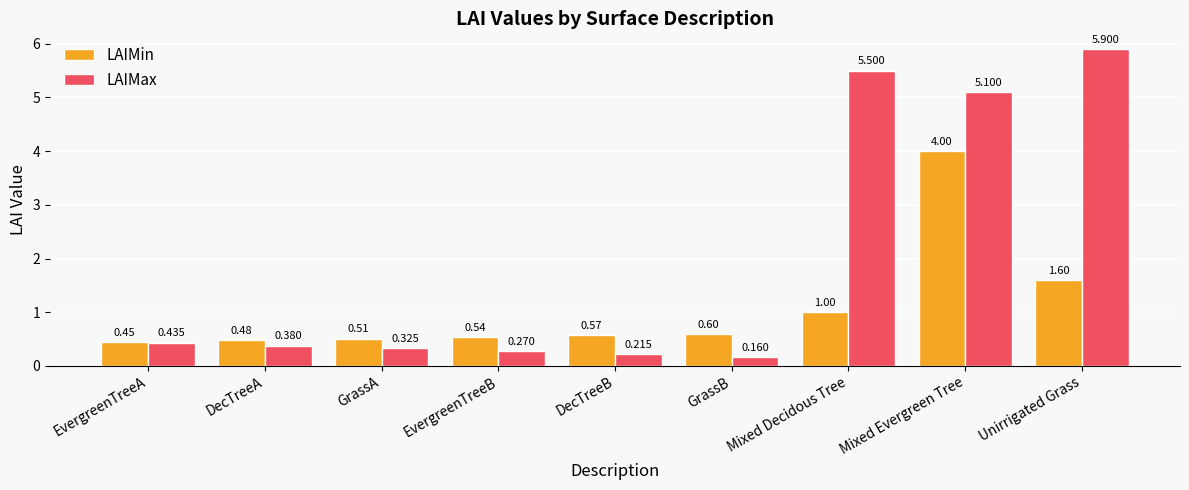

Which series has the largest range (max minus min)?

LAIMax